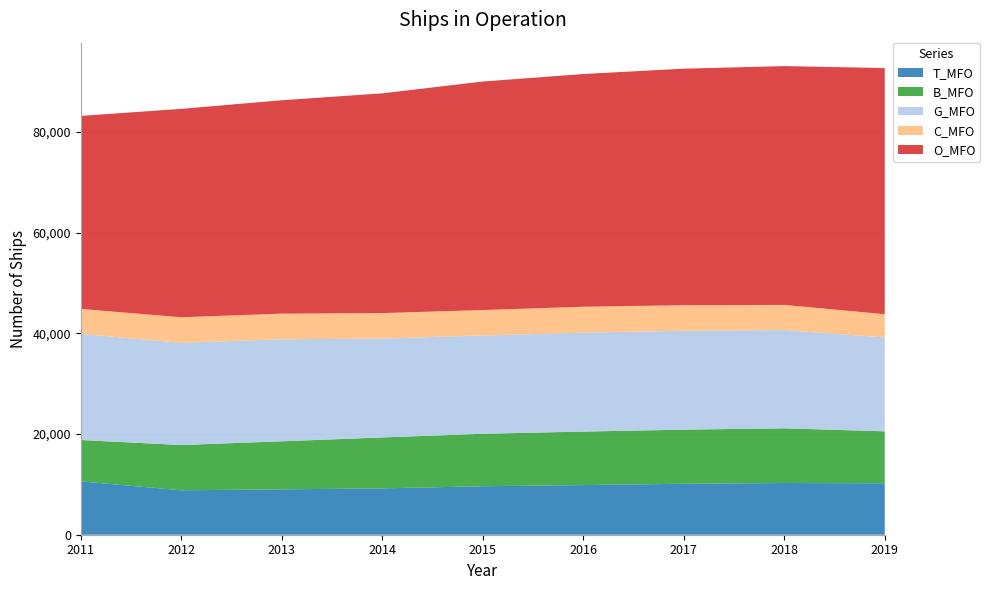

Reading left to right, what are all the values shown in this chart?

T_MFO: 2011=10603	2012=8828	2013=9017	2014=9210	2015=9639	2016=9864	2017=10129	2018=10274	2019=10226
B_MFO: 2011=8223	2012=8993	2013=9550	2014=10120	2015=10421	2016=10634	2017=10752	2018=10872	2019=10318
G_MFO: 2011=21085	2012=20302	2013=20271	2014=19644	2015=19530	2016=19652	2017=19660	2018=19520	2019=18659
C_MFO: 2011=4963	2012=5090	2013=5096	2014=5074	2015=5055	2016=5155	2017=5069	2018=5006	2019=4618
O_MFO: 2011=38352	2012=41410	2013=42404	2014=43659	2015=45413	2016=46242	2017=47001	2018=47450	2019=48919